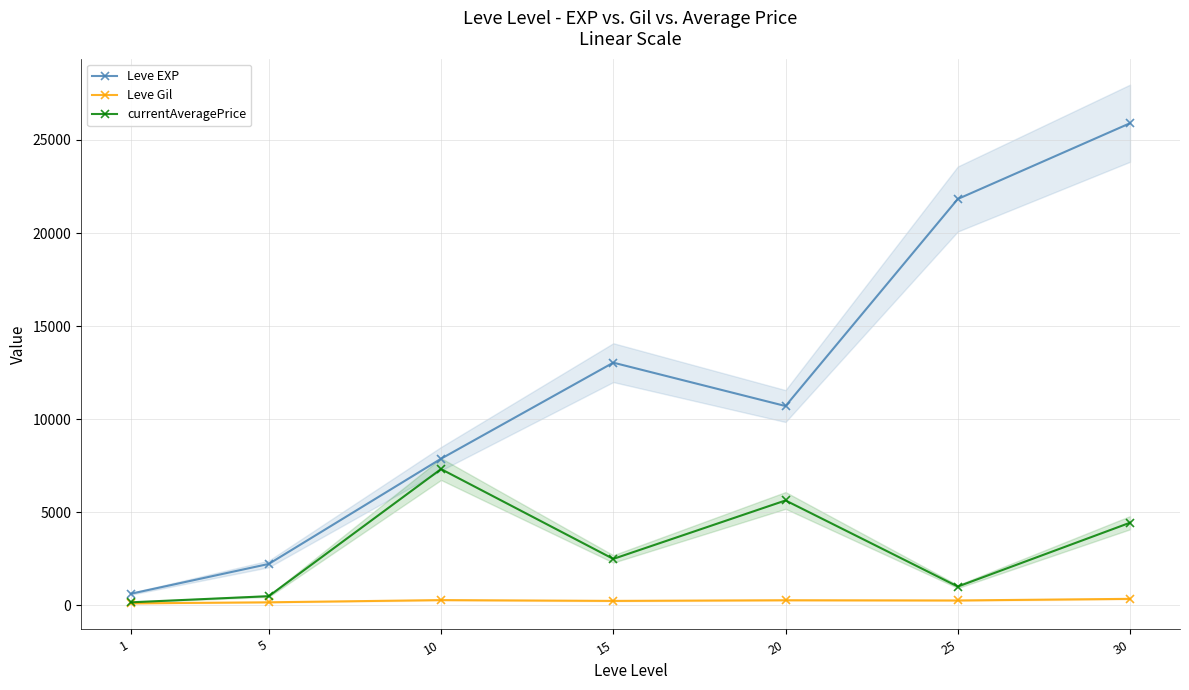

At which category does Leve Gil reach its first local valley?

15